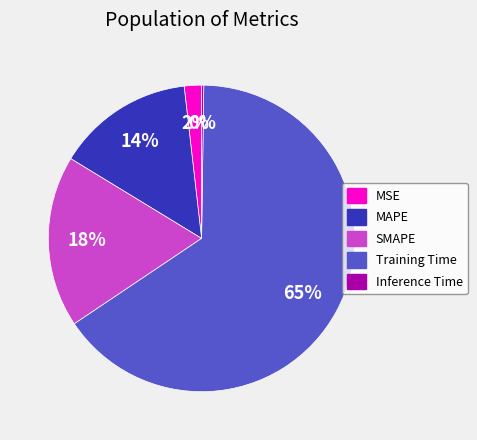

Which slice is the largest?

Training Time